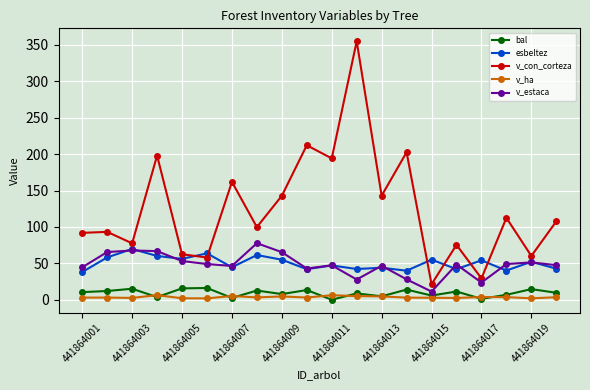

What is the greatest value displayed?

355.0